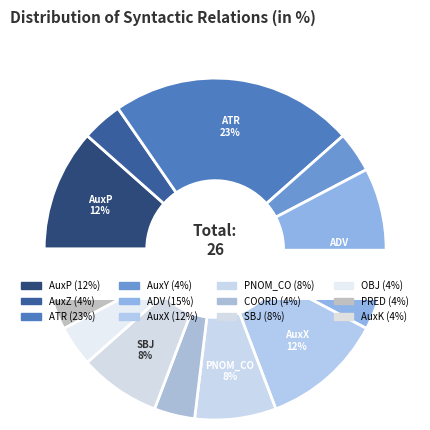

Does ADV account for over 50% of the chart?

No